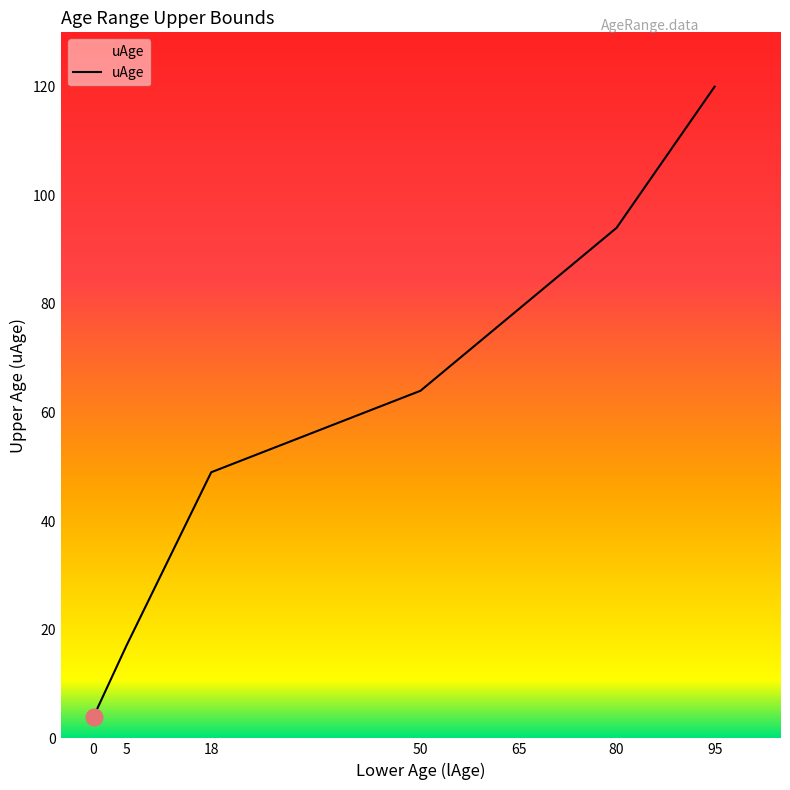

How many lines are shown in the chart?

1